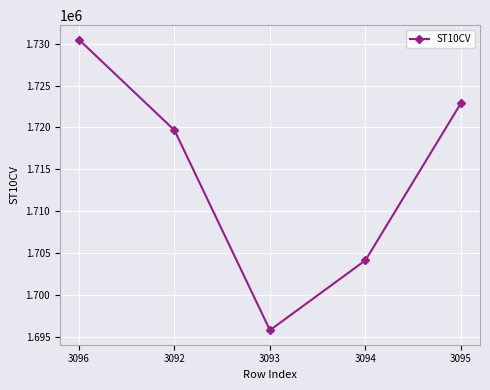

List the labels in order of value, largest first.

3096, 3095, 3092, 3094, 3093